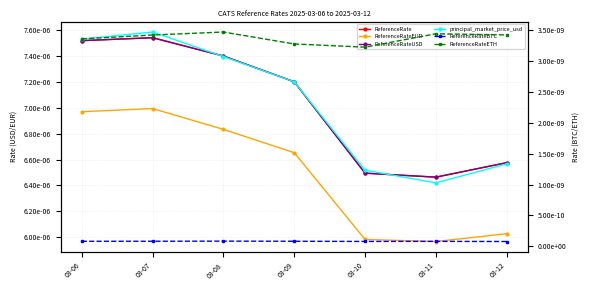

Is it true that ReferenceRateETH equals 0.0 at 03-09?

False